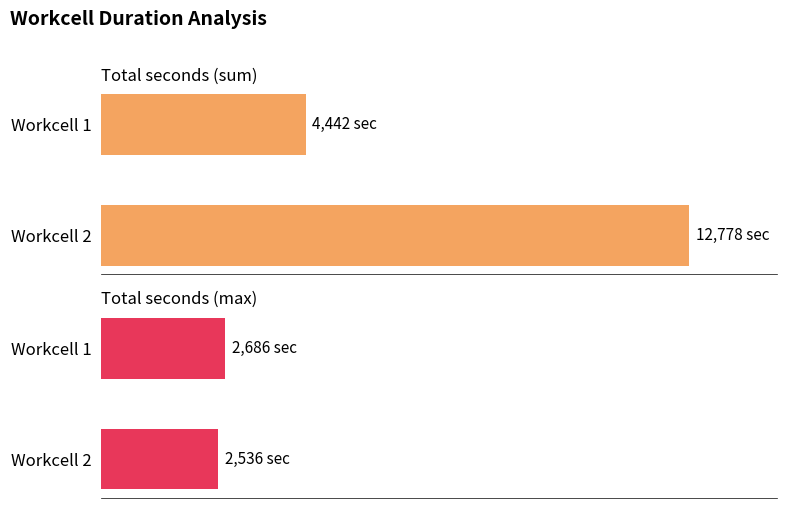

What is the minimum value shown in the chart?

2536